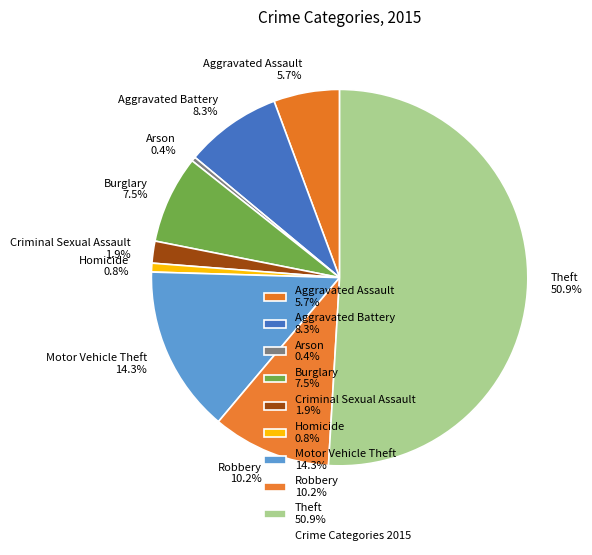

Combined, do Robbery 10.2% and Arson 0.4% account for over 50%?

No